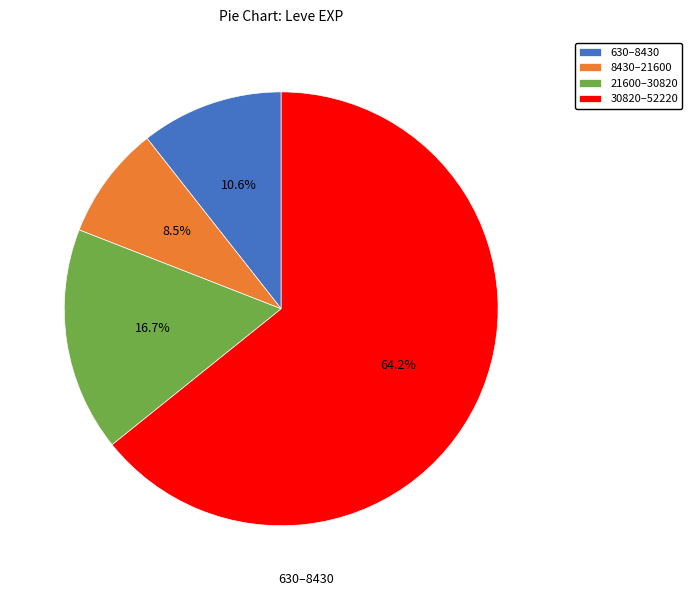

What portion of the pie excludes 21600–30820?

83.3%